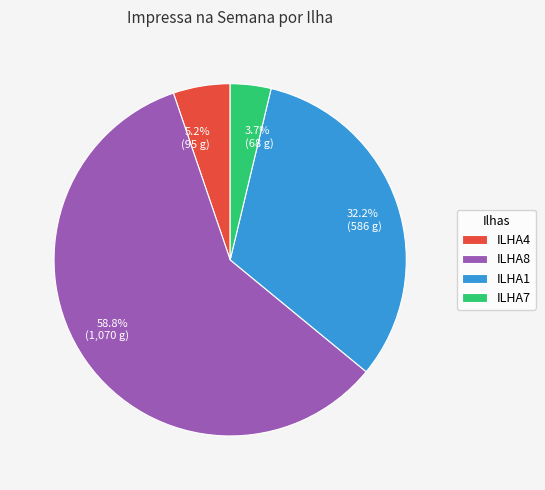

Rank the categories by value from highest to lowest.

ILHA8, ILHA1, ILHA4, ILHA7